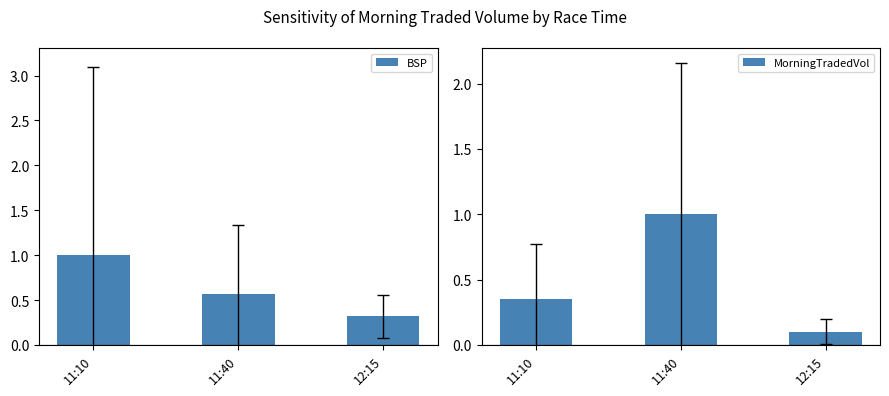

What is the maximum value for BSP?

1.0